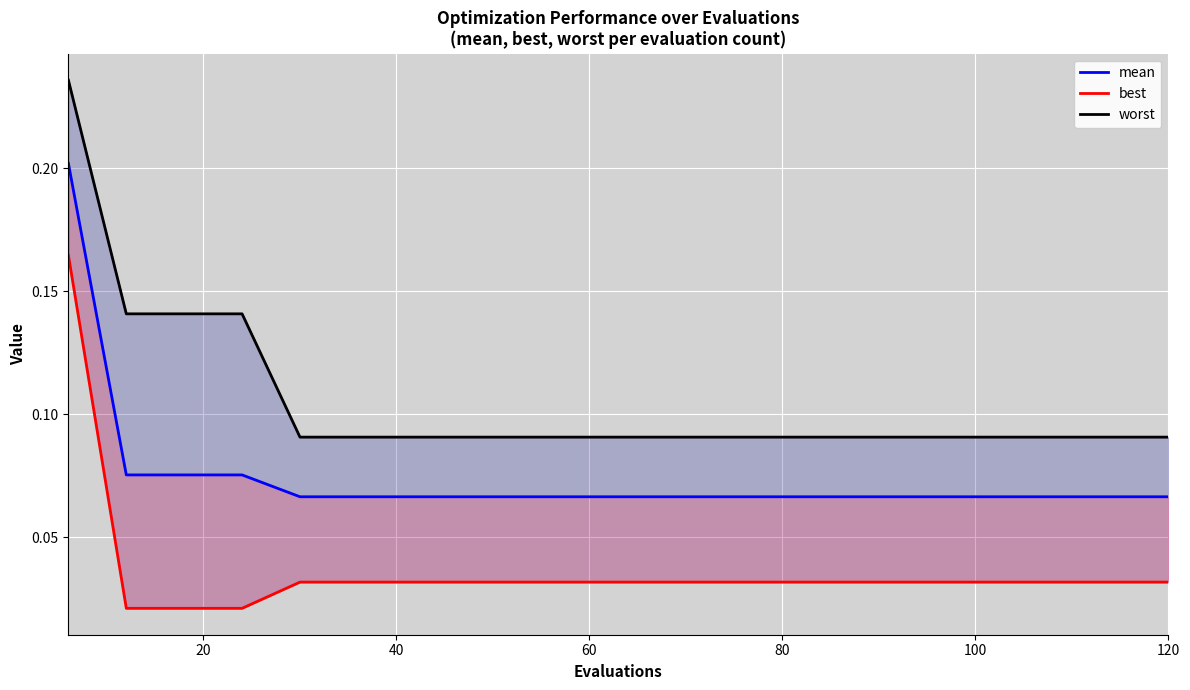

What are all the series names shown in the legend?

mean, best, worst